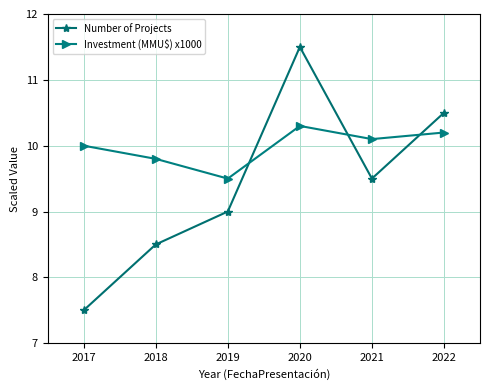

Does the chart have visible grid lines?

Yes